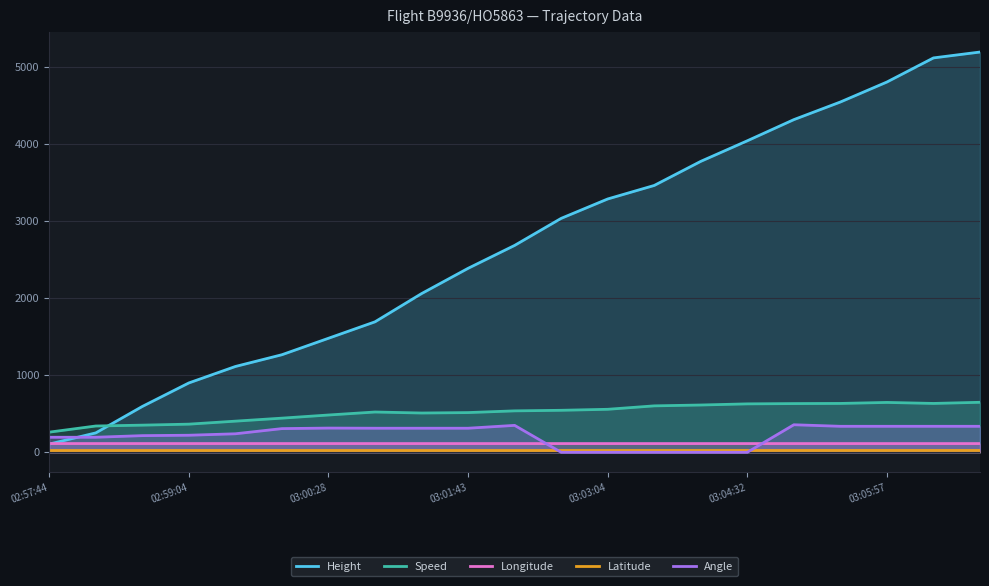

What is the spread (max minus min) of values at 03:01:43?

2361.7